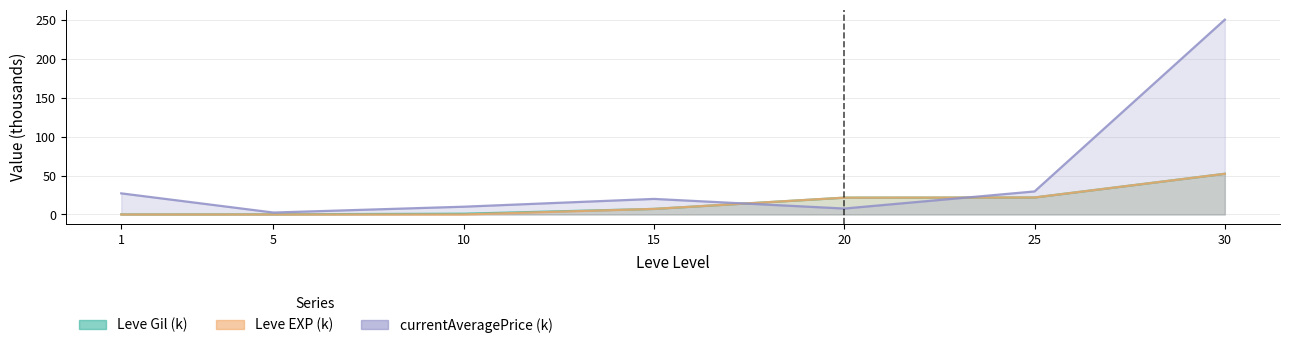

True or false: currentAveragePrice has a value of 411.0 at 30.

False